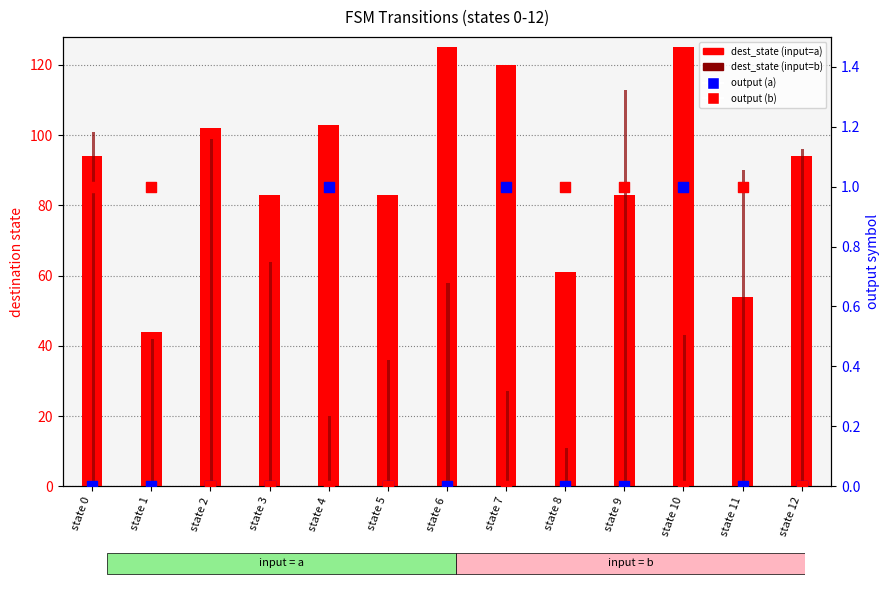

Which series contains the lowest Y value?

output_symbol (a)